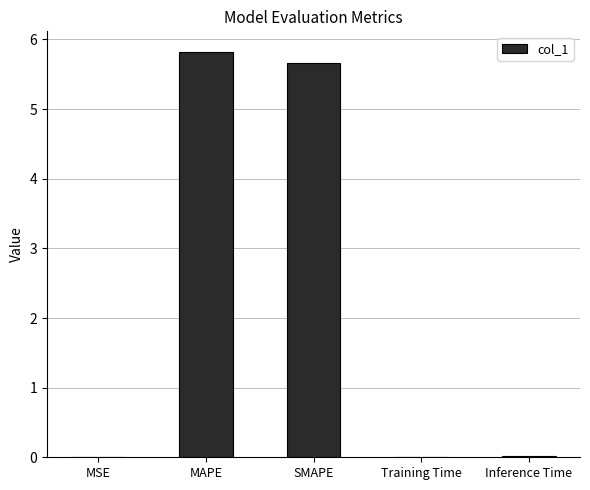

What is the sum of all values?

11.5